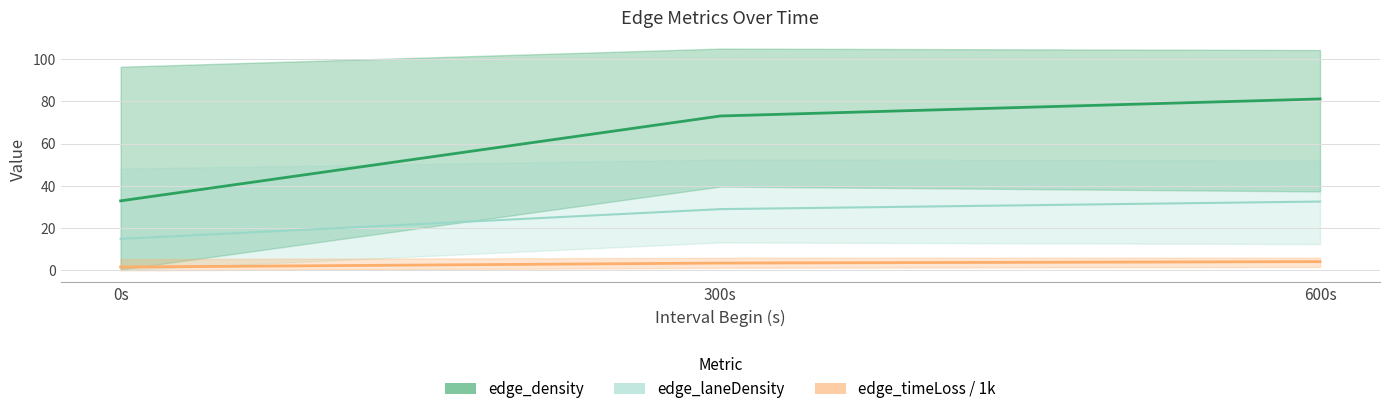

What is the sum of all edge_density (mean) values?

187.1